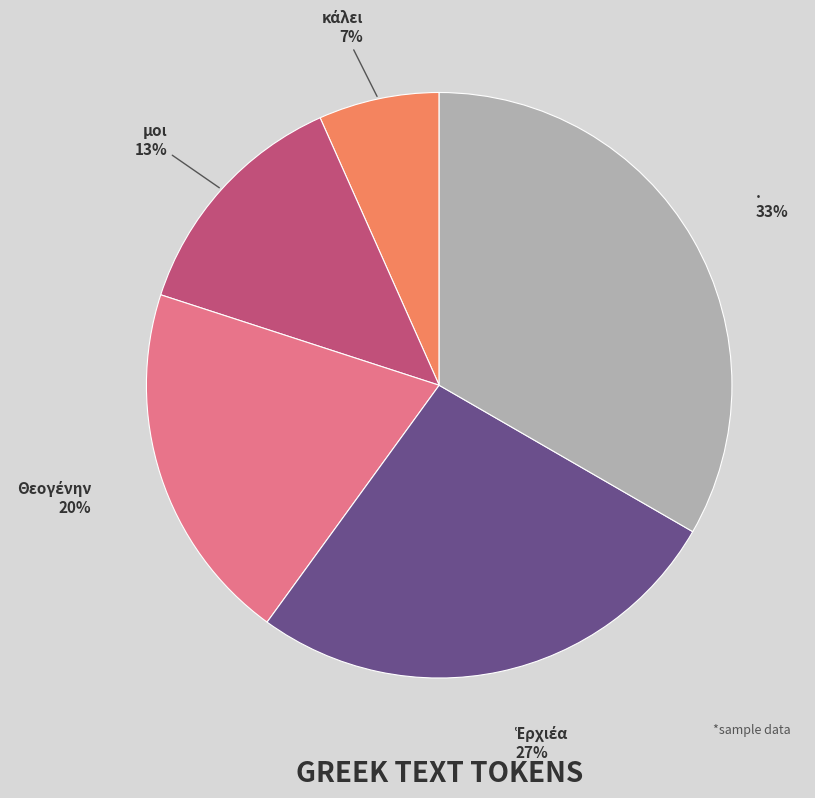

How many slices are in this pie chart?

5